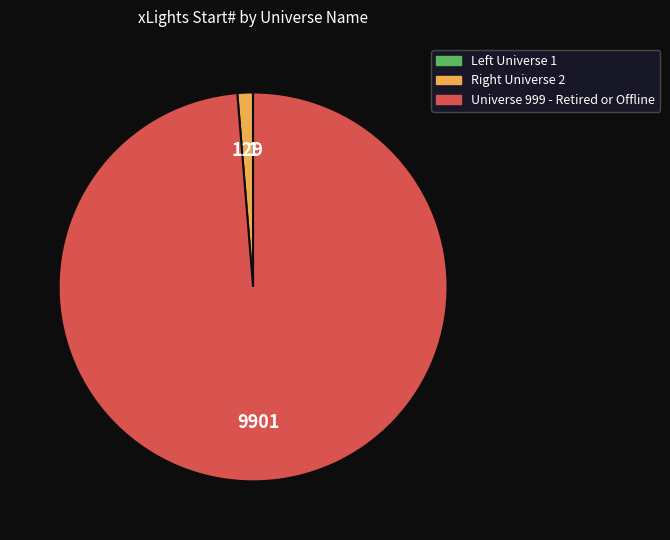

Which category accounts for the majority?

Universe 999 - Retired or Offline